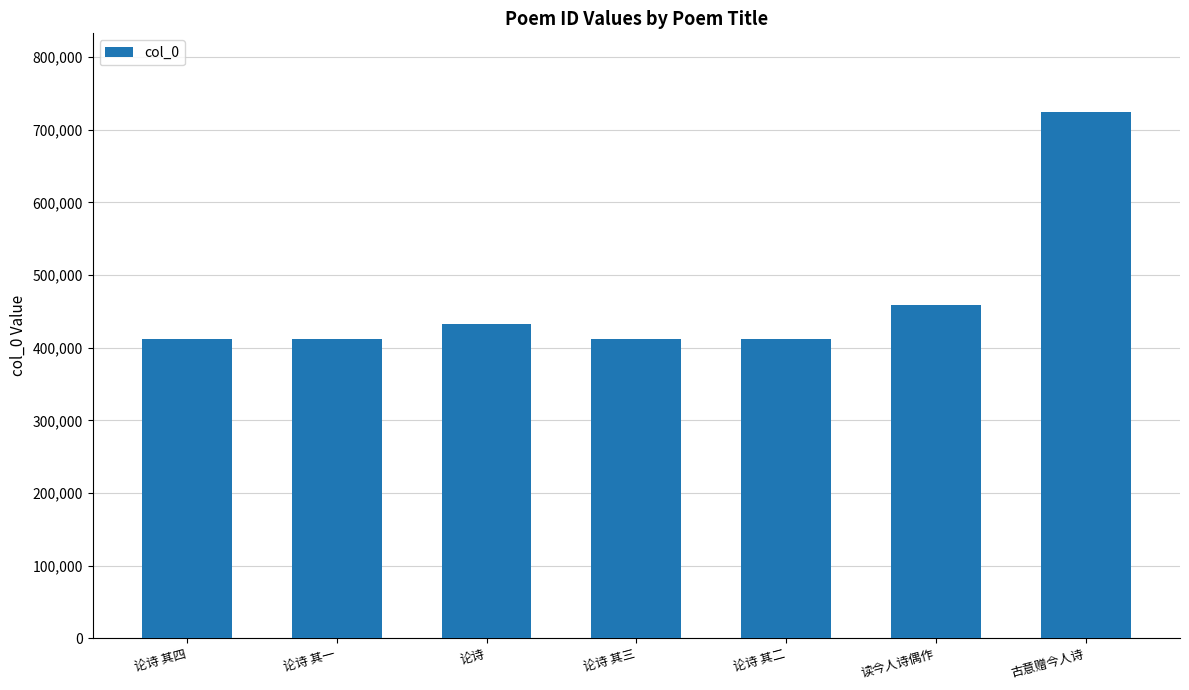

What is the difference between the second highest and minimum values?

46736